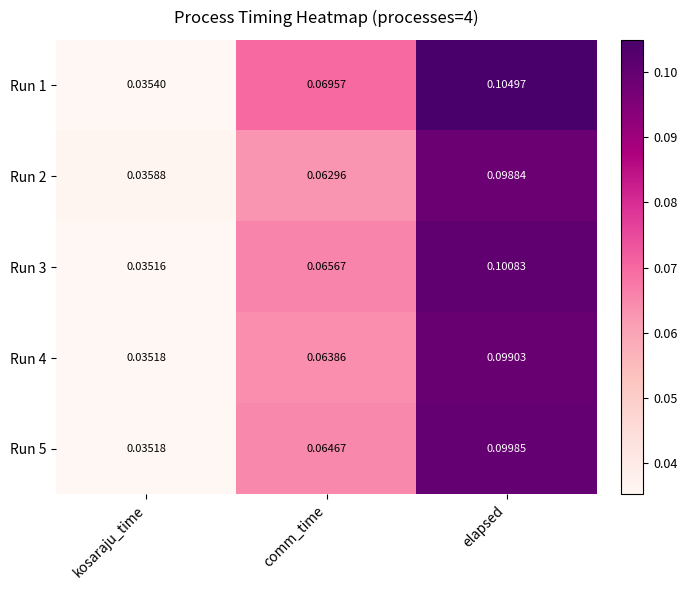

Which category has the lowest value in the Run 5 series?

kosaraju_time